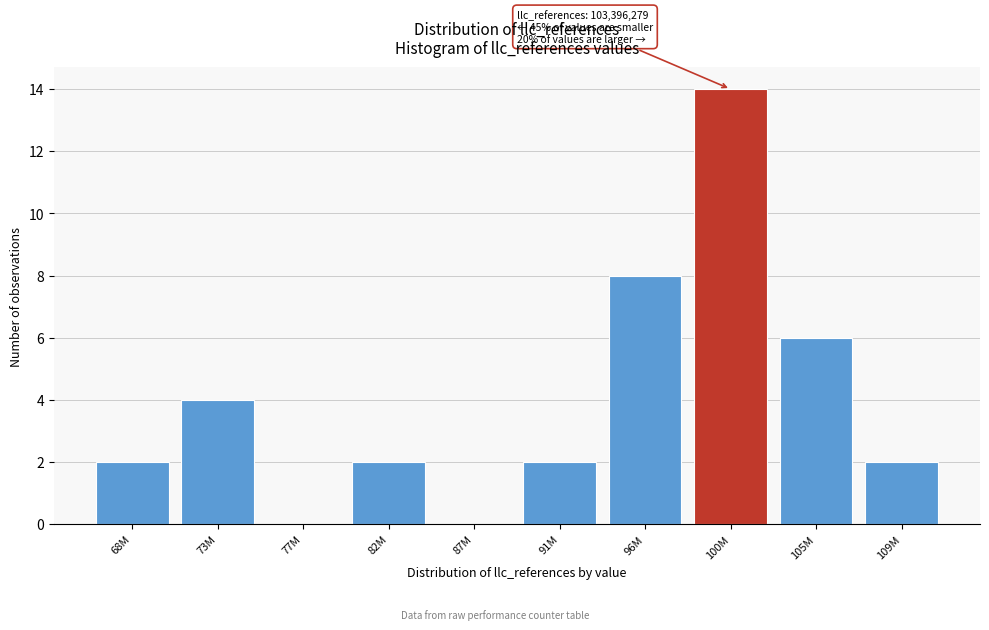

Reading left to right, list all the values displayed in this chart.

68M=2	73M=4	77M=0	82M=2	87M=0	91M=2	96M=8	100M=14	105M=6	109M=2